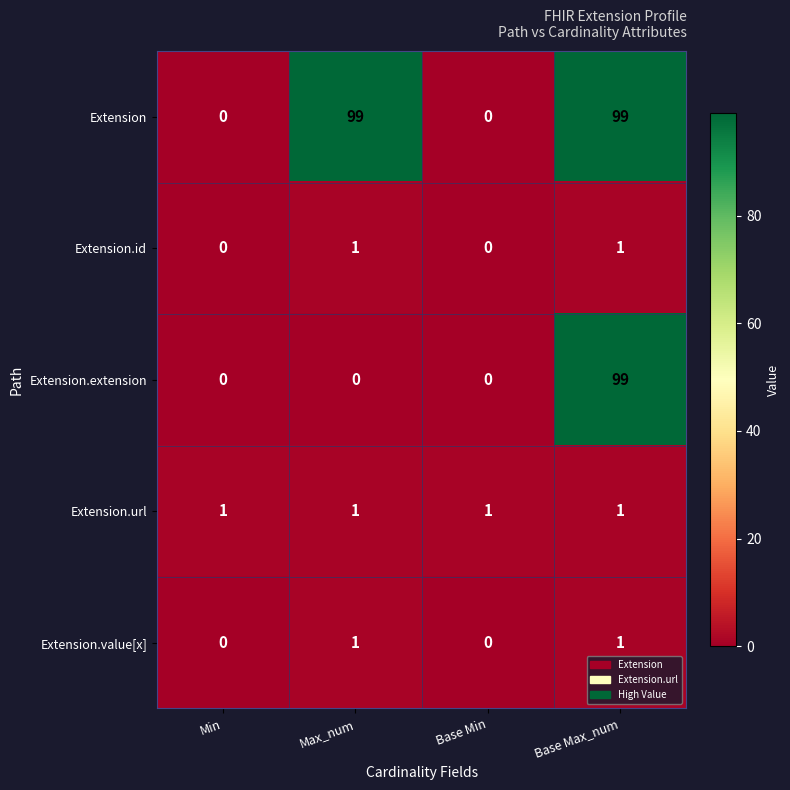

What is the difference between the highest and lowest values at Max_num?

99